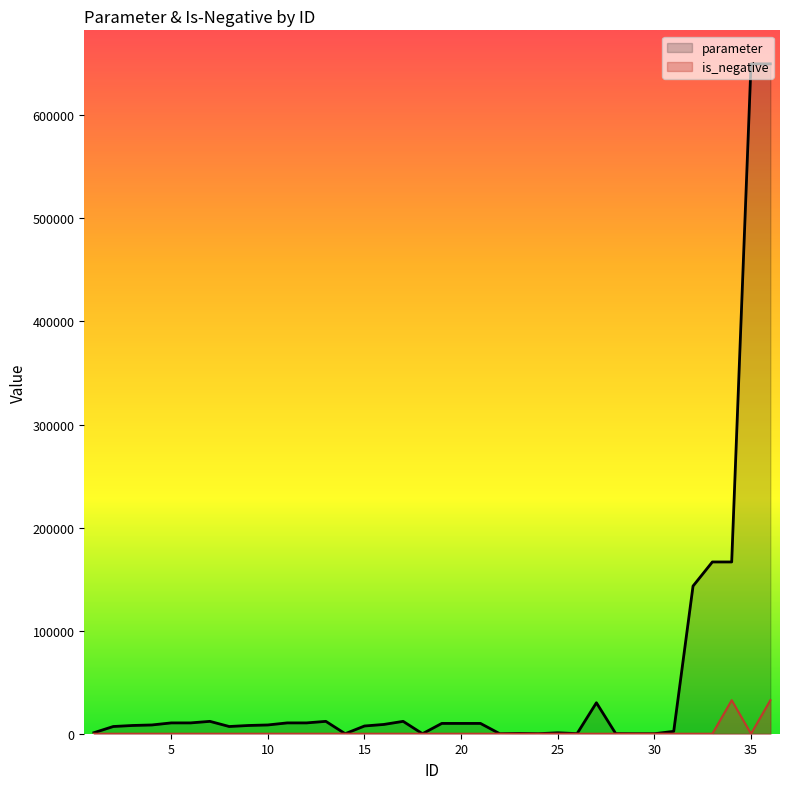

Which series has the widest spread of values?

parameter